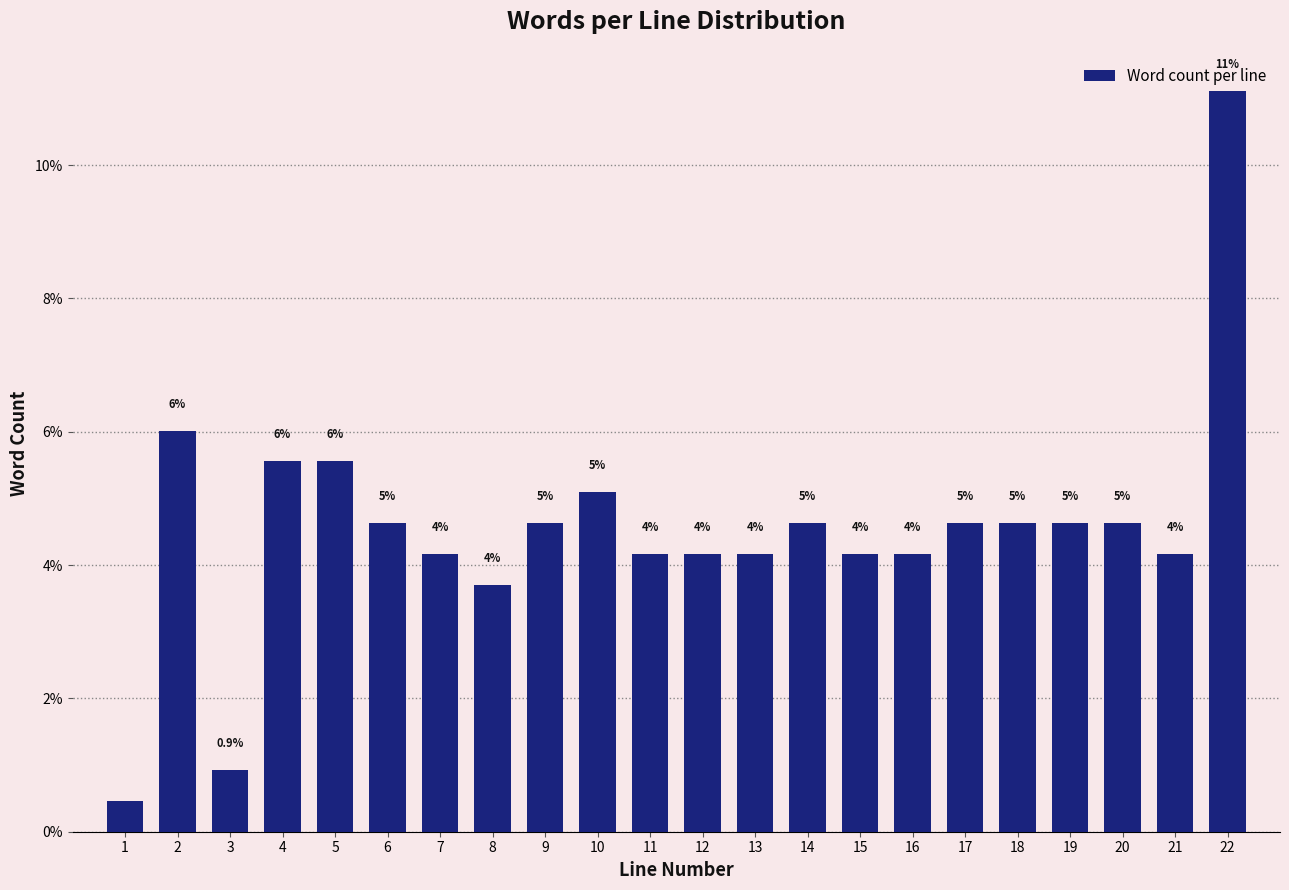

Are the bars horizontal?

No